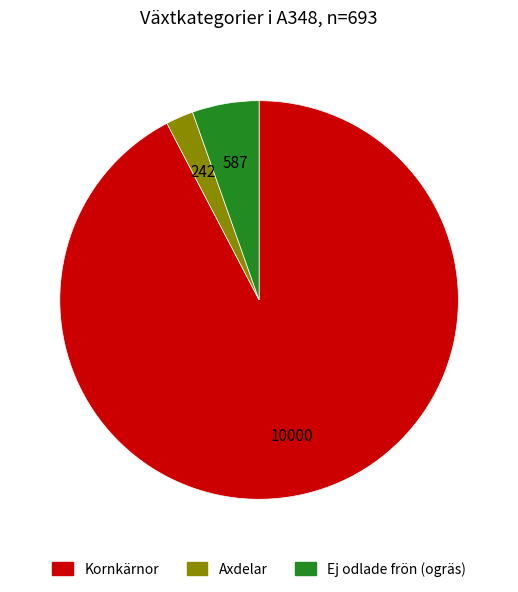

Is there any slice that represents more than half of the pie?

Yes